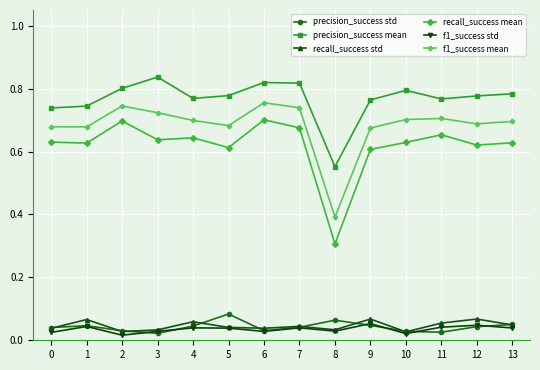

Which category has the highest value across all series?

3